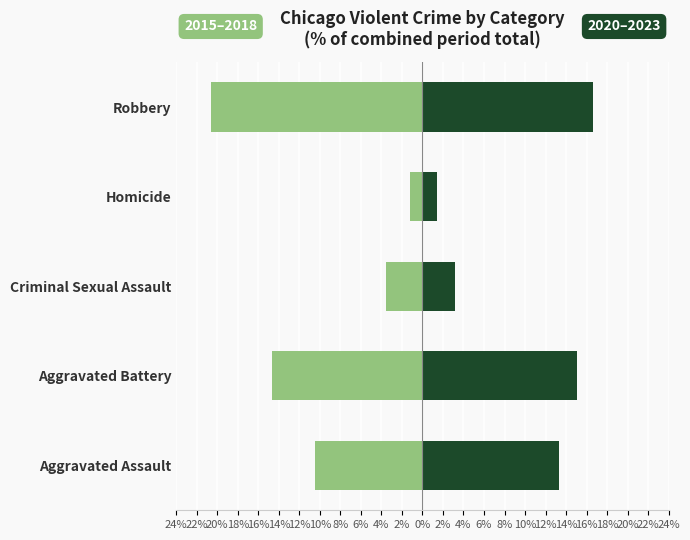

What is the average value of the 2020–2023 Avg series?

9.9